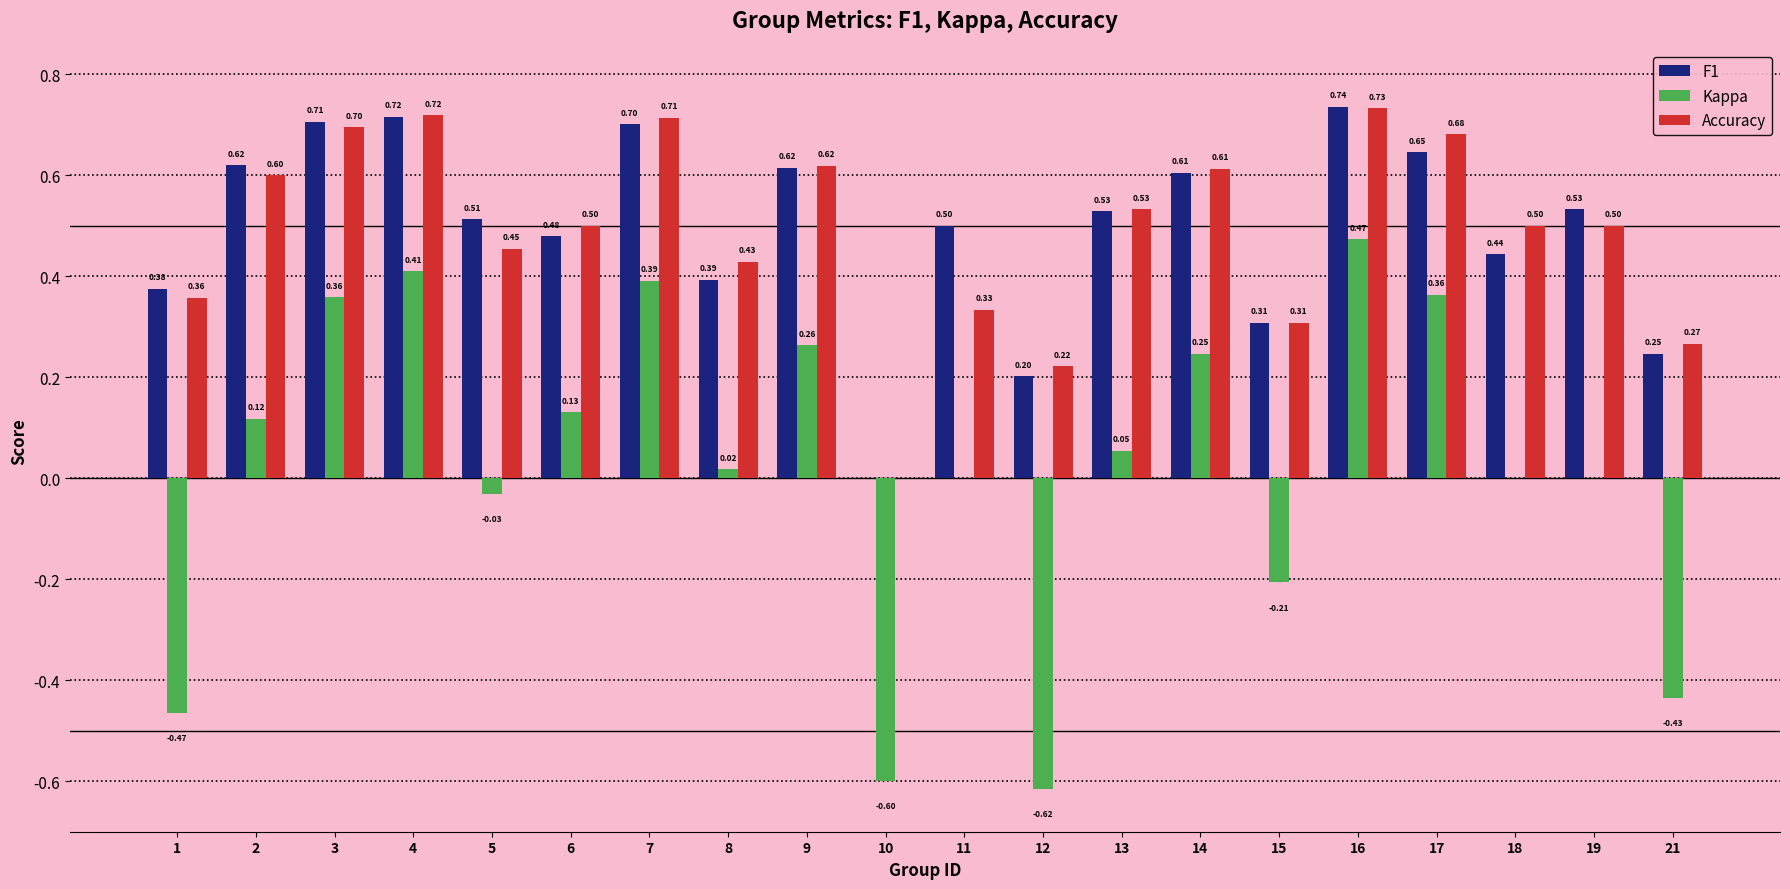

At which category does the chart reach its peak across all series?

16